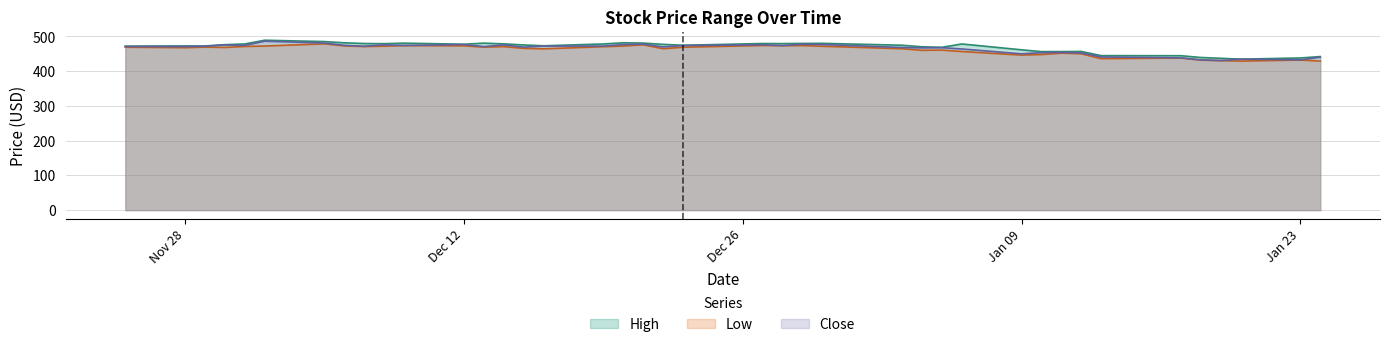

What is the value of the High point at the 24th from the left?

480.0